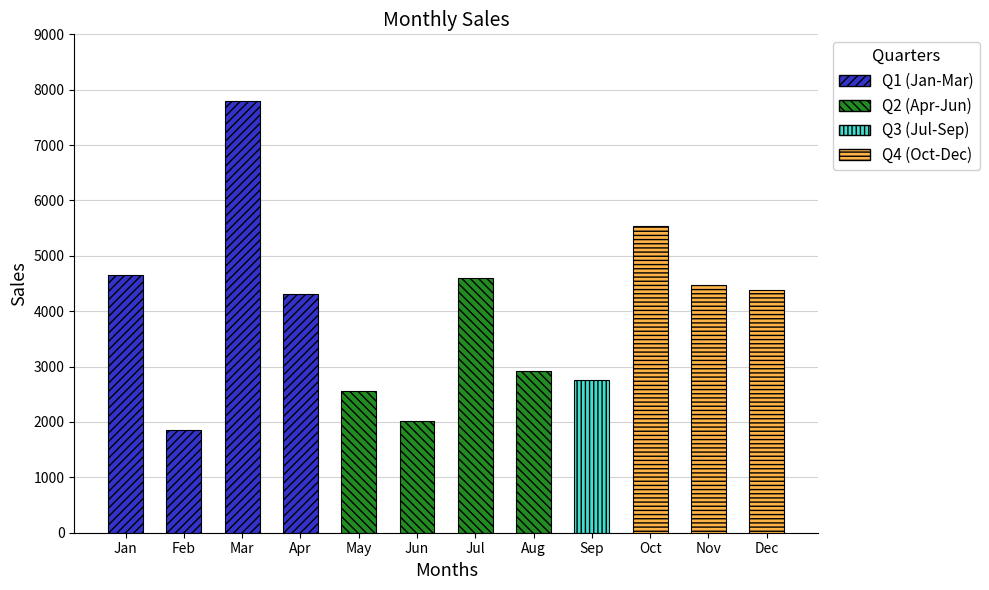

Count the number of data series in this chart.

1